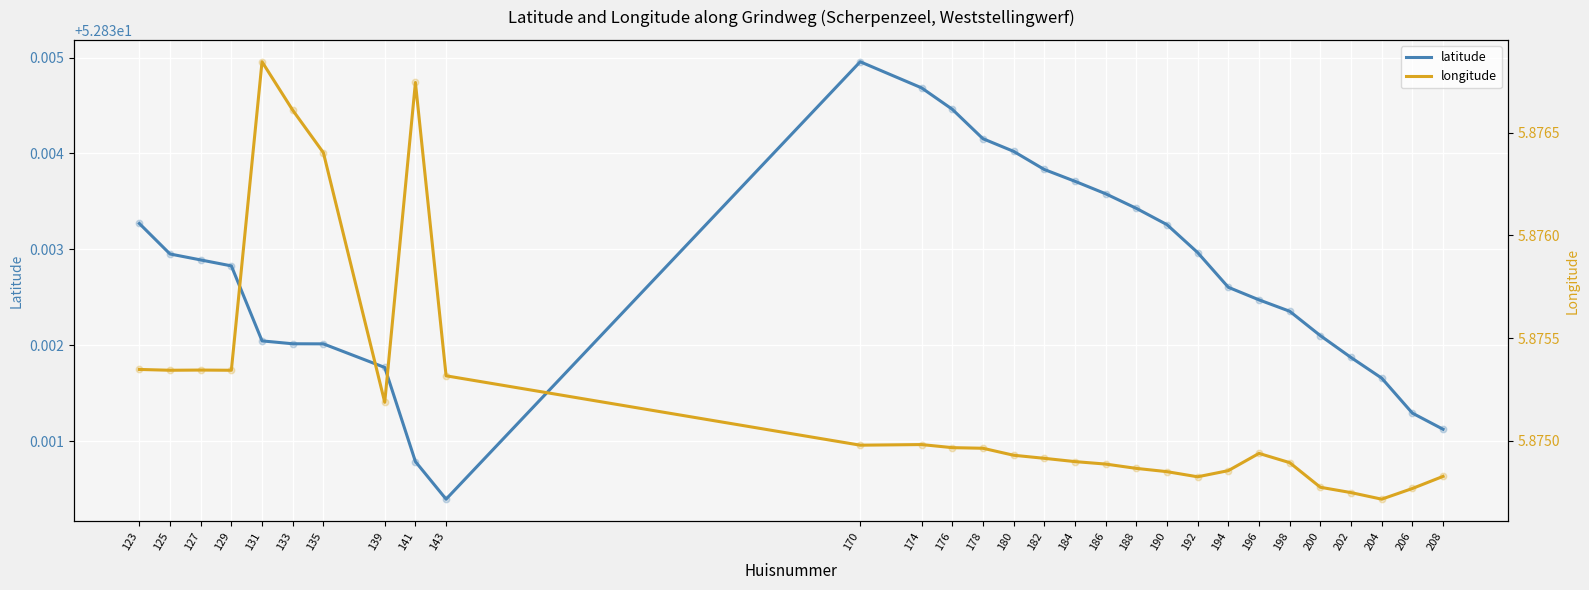

Which series has the largest total across all categories?

latitude